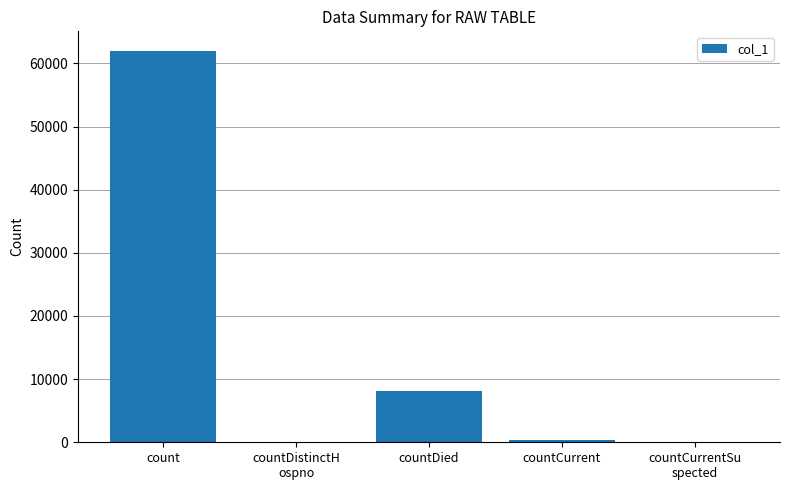

The value at countDied is 8124. True or false?

True